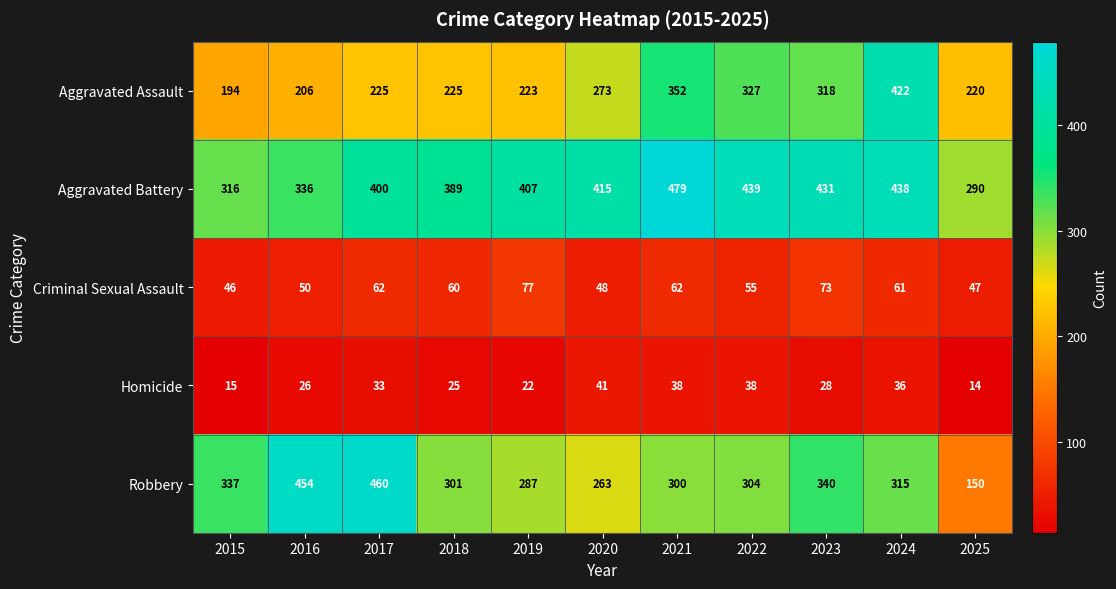

What is the difference between the Aggravated Assault values at 2020 and 2019?

50